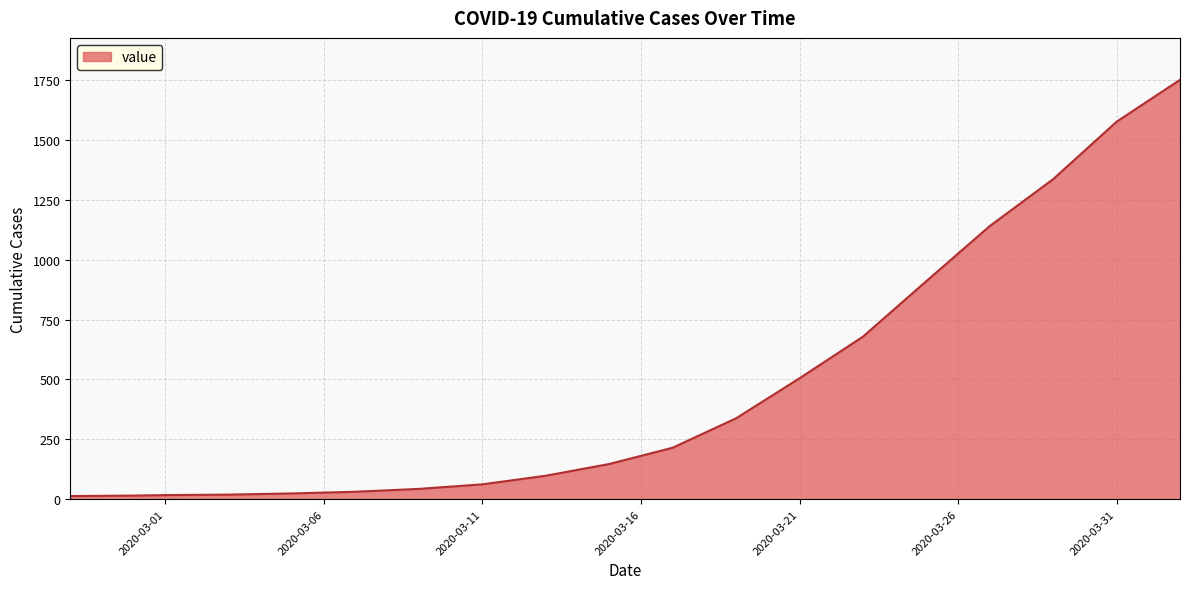

What is the difference between the maximum and minimum values?

1739